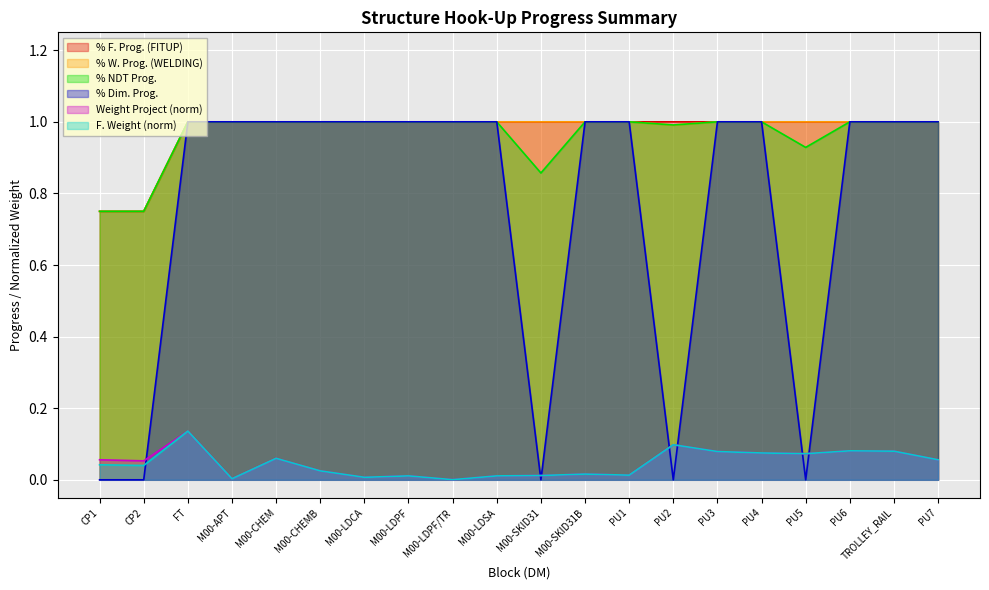

Reading right to left, extract all data points from this chart.

% F. Prog. (FITUP): PU7=1.0	TROLLEY_RAIL=1.0	PU6=1.0	PU5=1.0	PU4=1.0	PU3=1.0	PU2=1.0	PU1=1.0	M00-SKID31B=1.0	M00-SKID31=1.0	M00-LDSA=1.0	M00-LDPF/TR=1.0	M00-LDPF=1.0	M00-LDCA=1.0	M00-CHEMB=1.0	M00-CHEM=1.0	M00-APT=1.0	FT=1.0	CP2=0.8	CP1=0.8
% W. Prog. (WELDING): PU7=1.0	TROLLEY_RAIL=1.0	PU6=1.0	PU5=1.0	PU4=1.0	PU3=1.0	PU2=1.0	PU1=1.0	M00-SKID31B=1.0	M00-SKID31=1.0	M00-LDSA=1.0	M00-LDPF/TR=1.0	M00-LDPF=1.0	M00-LDCA=1.0	M00-CHEMB=1.0	M00-CHEM=1.0	M00-APT=1.0	FT=1.0	CP2=0.8	CP1=0.8
% NDT Prog.: PU7=1.0	TROLLEY_RAIL=1.0	PU6=1.0	PU5=0.9	PU4=1.0	PU3=1.0	PU2=1.0	PU1=1.0	M00-SKID31B=1.0	M00-SKID31=0.9	M00-LDSA=1.0	M00-LDPF/TR=1.0	M00-LDPF=1.0	M00-LDCA=1.0	M00-CHEMB=1.0	M00-CHEM=1.0	M00-APT=1.0	FT=1.0	CP2=0.8	CP1=0.8
% Dim. Prog.: PU7=1.0	TROLLEY_RAIL=1.0	PU6=1.0	PU5=0.0	PU4=1.0	PU3=1.0	PU2=0.0	PU1=1.0	M00-SKID31B=1.0	M00-SKID31=0.0	M00-LDSA=1.0	M00-LDPF/TR=1.0	M00-LDPF=1.0	M00-LDCA=1.0	M00-CHEMB=1.0	M00-CHEM=1.0	M00-APT=1.0	FT=1.0	CP2=0.0	CP1=0.0
Weight Project (norm): PU7=0.1	TROLLEY_RAIL=0.1	PU6=0.1	PU5=0.1	PU4=0.1	PU3=0.1	PU2=0.1	PU1=0.0	M00-SKID31B=0.0	M00-SKID31=0.0	M00-LDSA=0.0	M00-LDPF/TR=0.0	M00-LDPF=0.0	M00-LDCA=0.0	M00-CHEMB=0.0	M00-CHEM=0.1	M00-APT=0.0	FT=0.1	CP2=0.1	CP1=0.1
F. Weight (norm): PU7=0.1	TROLLEY_RAIL=0.1	PU6=0.1	PU5=0.1	PU4=0.1	PU3=0.1	PU2=0.1	PU1=0.0	M00-SKID31B=0.0	M00-SKID31=0.0	M00-LDSA=0.0	M00-LDPF/TR=0.0	M00-LDPF=0.0	M00-LDCA=0.0	M00-CHEMB=0.0	M00-CHEM=0.1	M00-APT=0.0	FT=0.1	CP2=0.0	CP1=0.0